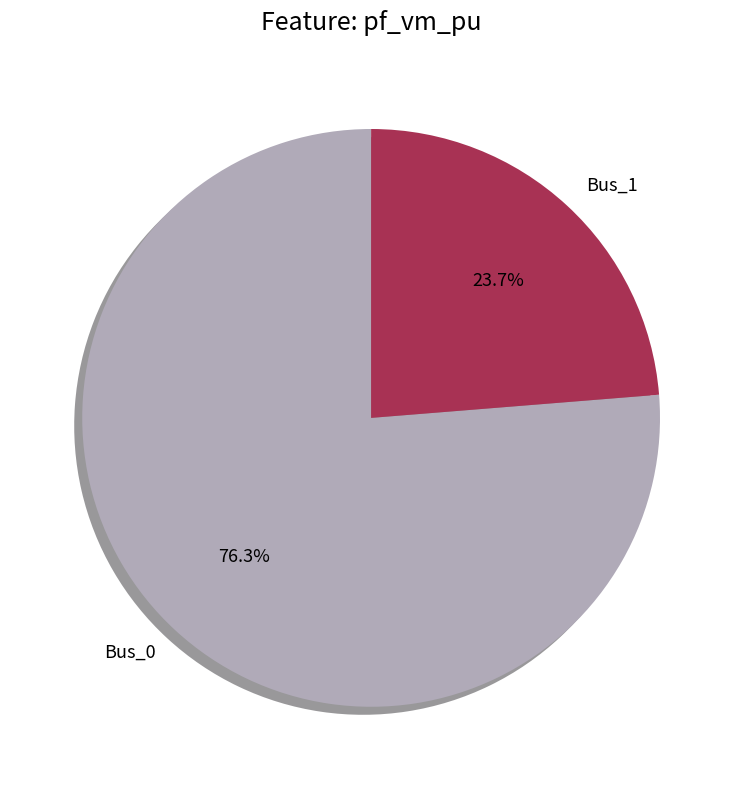

Is there any slice that represents more than half of the pie?

Yes